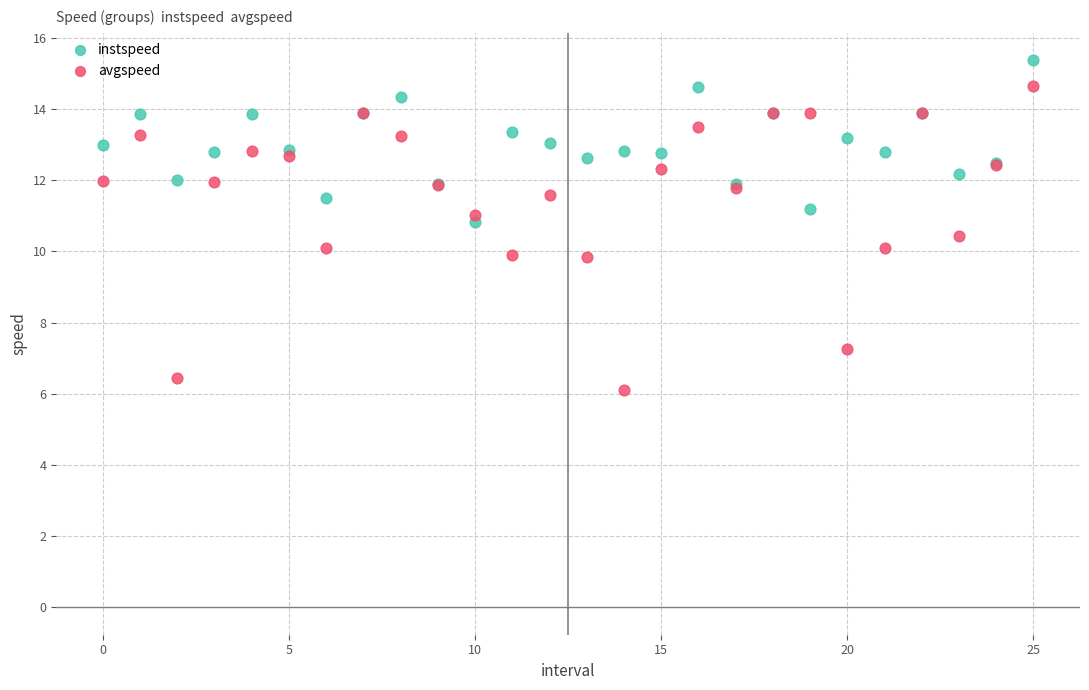

Which series has the widest spread of Y values?

avgspeed